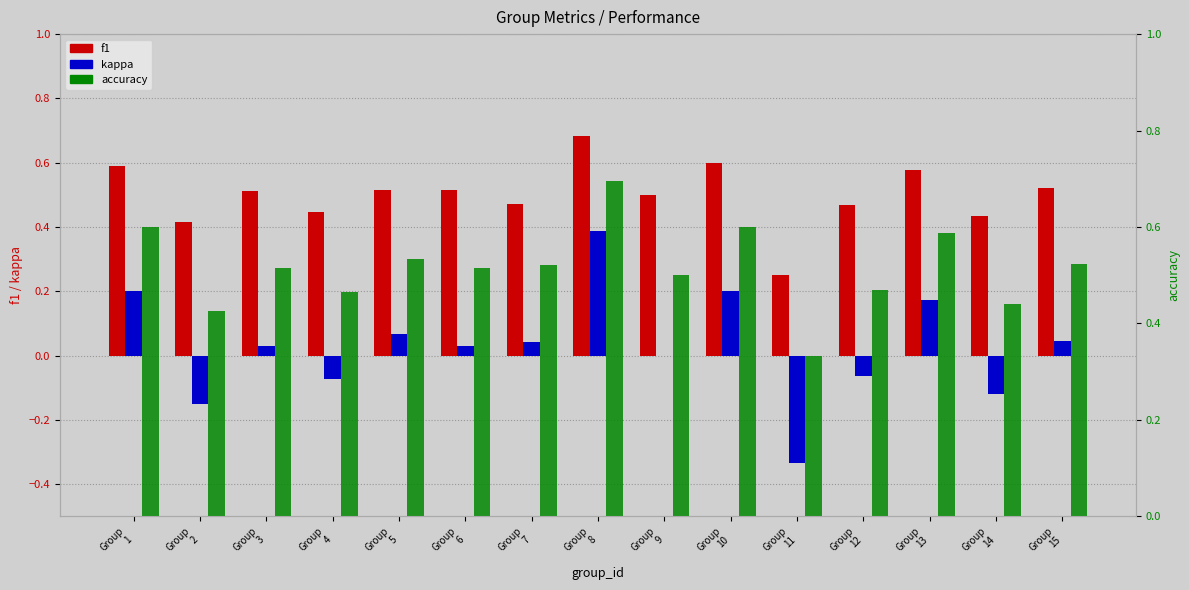

What is the sum of all kappa values?

0.4